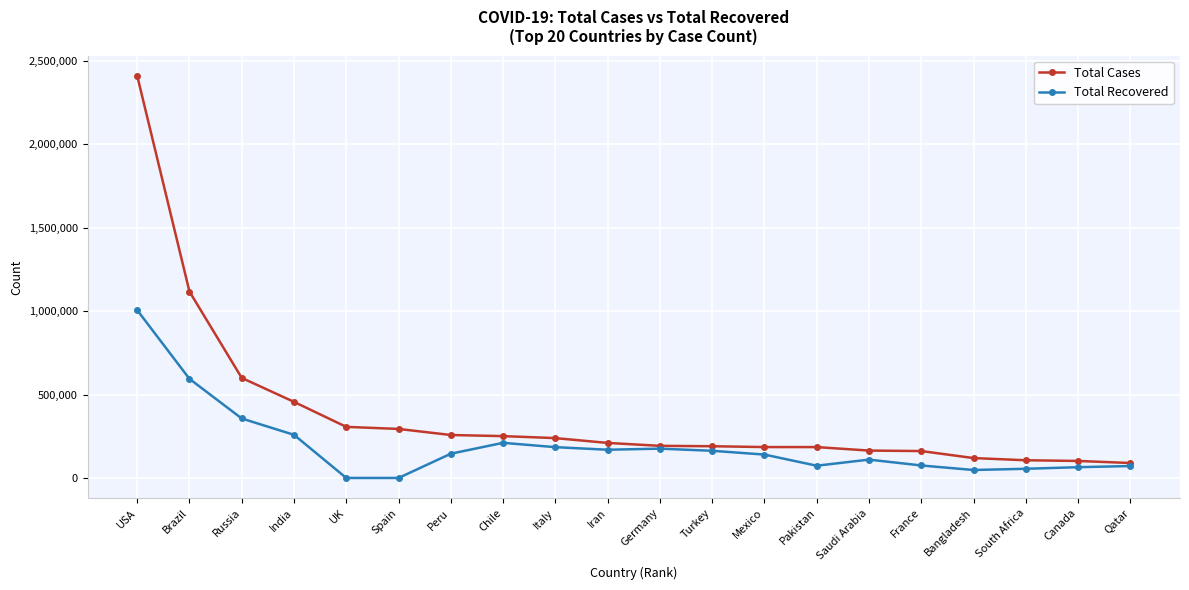

Read the Total Cases value at Iran, to the nearest 10.

209970